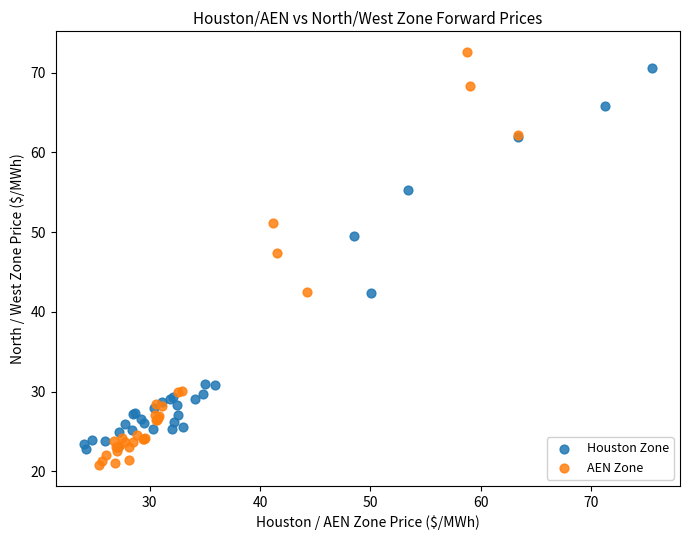

Which series contains the lowest Y value?

AEN Zone